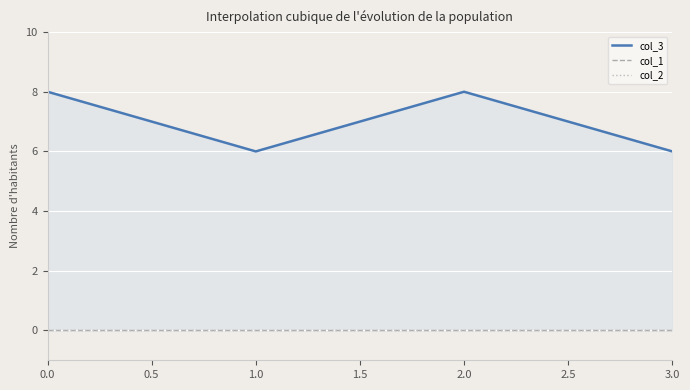

True or false: col_3 and col_2 cross at least once.

False